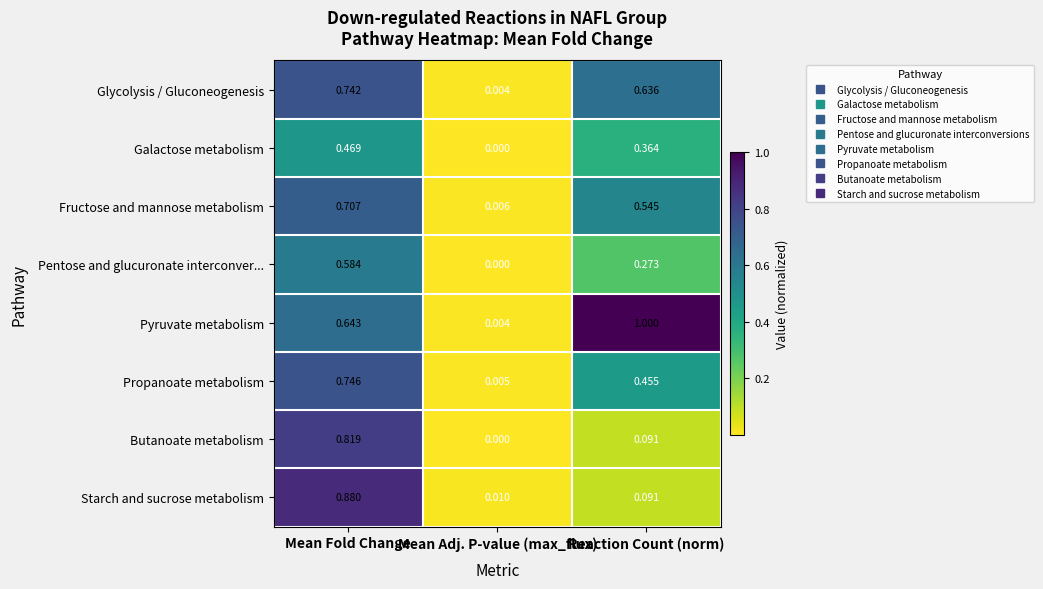

Rank the series by their maximum value, from highest to lowest.

Pyruvate metabolism, Starch and sucrose metabolism, Butanoate metabolism, Propanoate metabolism, Glycolysis / Gluconeogenesis, Fructose and mannose metabolism, Pentose and glucuronate interconver..., Galactose metabolism